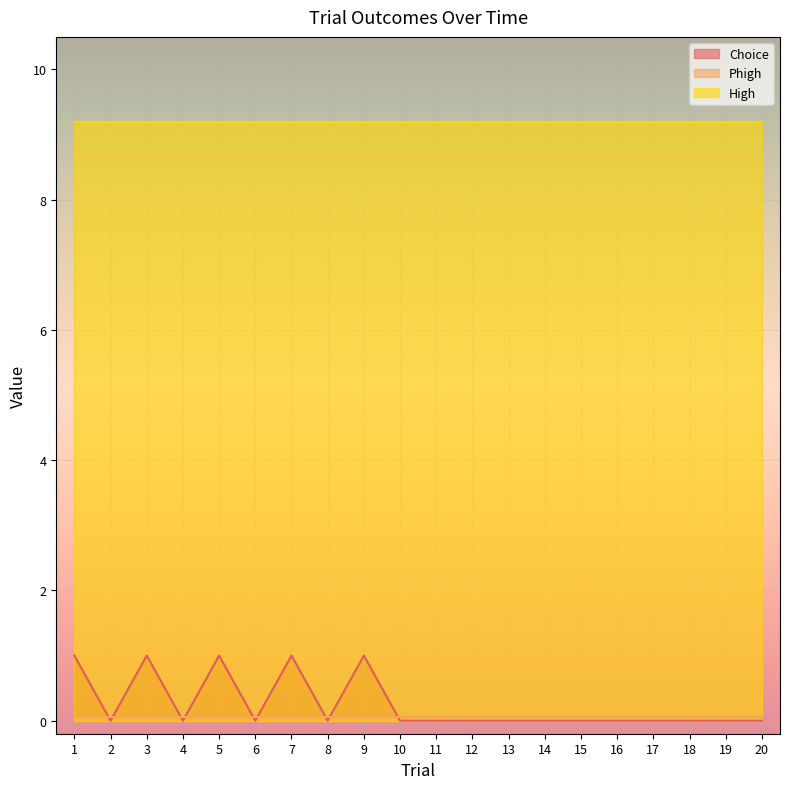

What is the spread (max minus min) of values at 3?

9.1